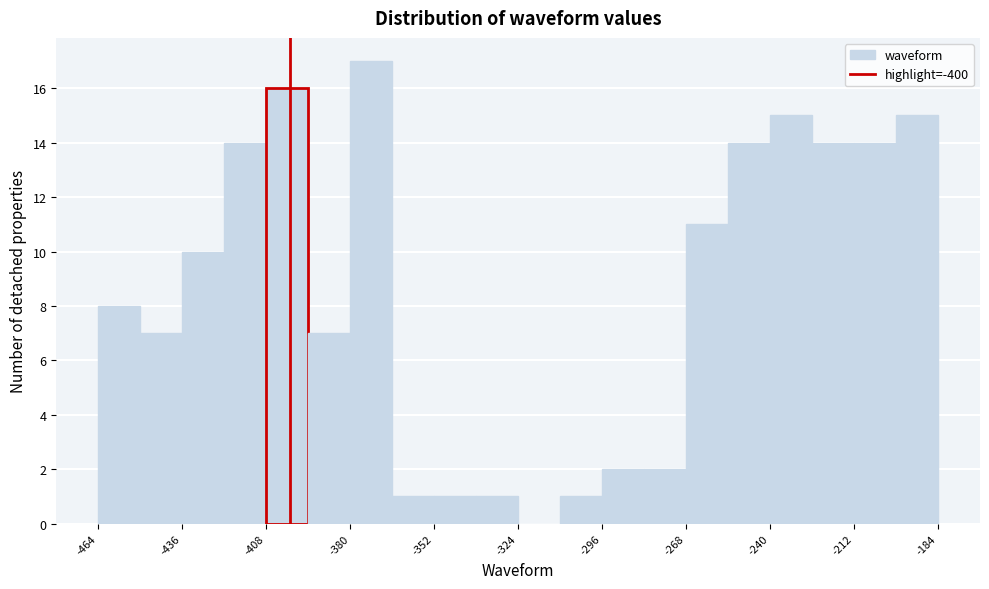

Around what value on the x-axis is the tallest bar? Give the approximate position of its centre, as read against the axis.

-375